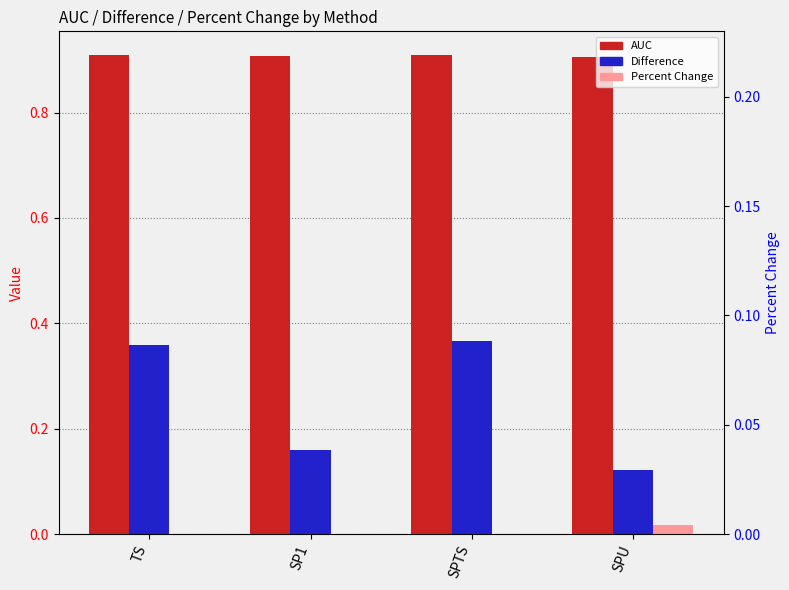

What are all the series names shown in the legend?

AUC, Difference, Percent Change